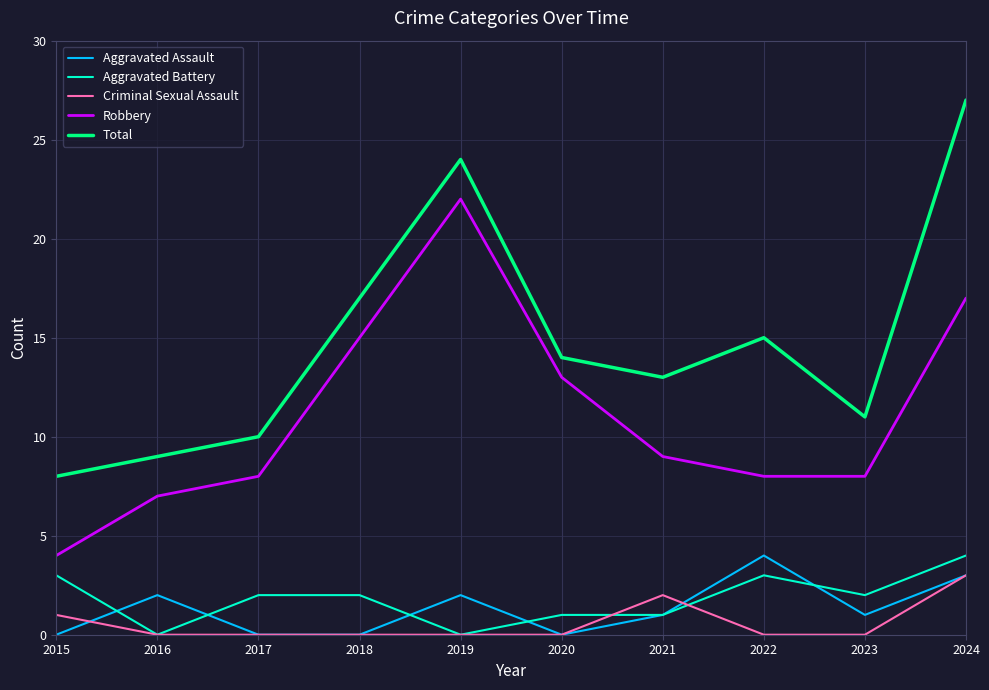

Is this an area chart (filled region under the line)?

No